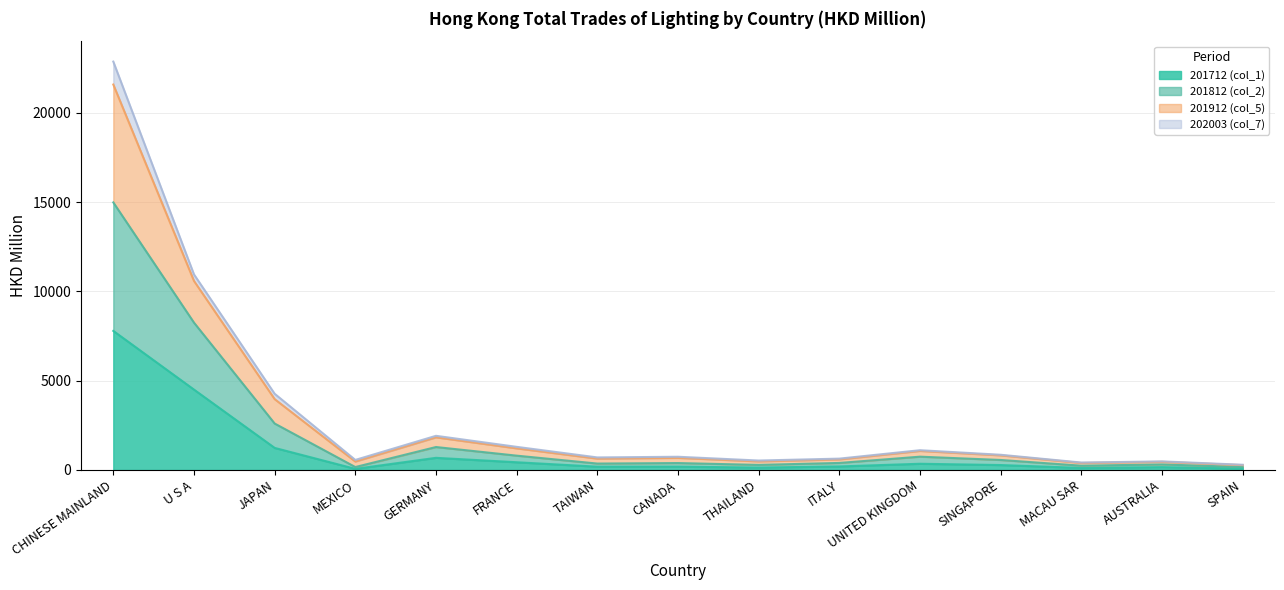

Is it true that 201912 (col_5) equals 753.5 at THAILAND?

False